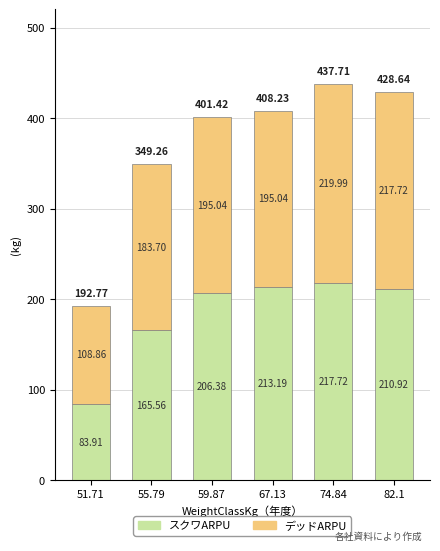

The value of スクワARPU at 67.13 is 278.5. True or false?

False